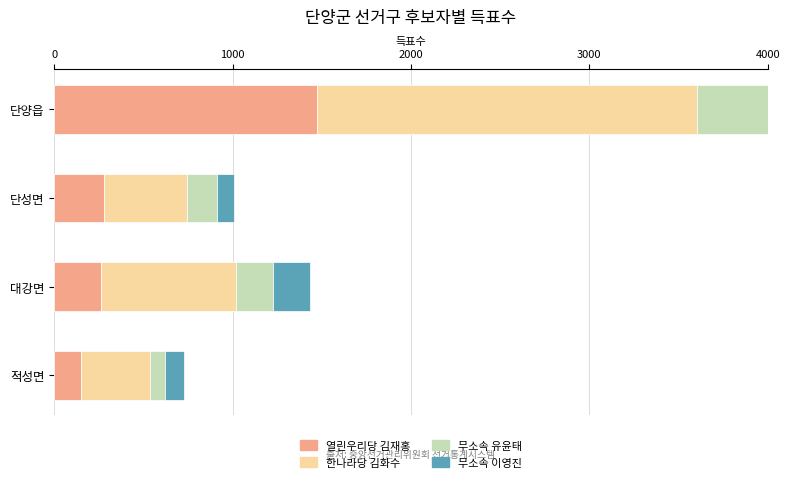

Rank the series at 단성면 from highest to lowest value.

한나라당 김화수, 열린우리당 김재홍, 무소속 유윤태, 무소속 이영진